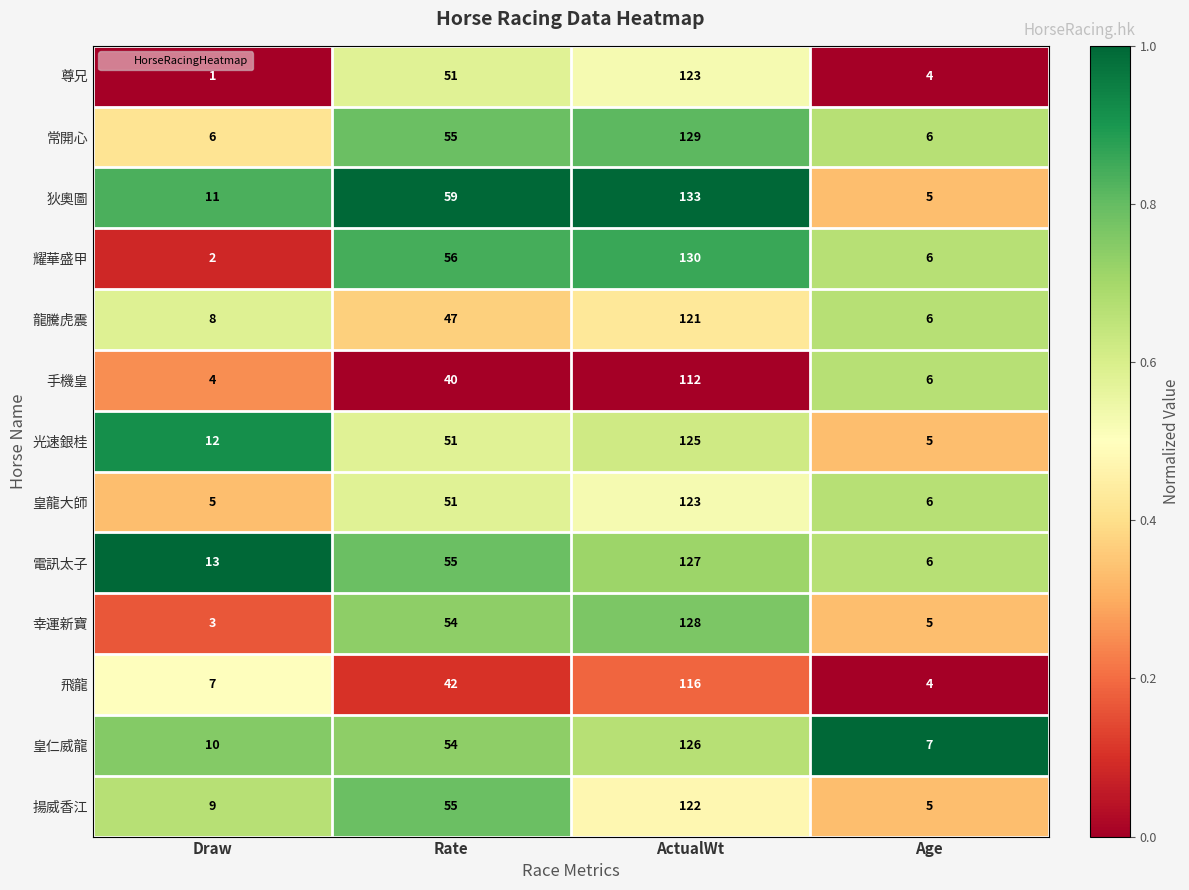

What is the difference between the maximum and minimum values in the 手機皇 series?

108